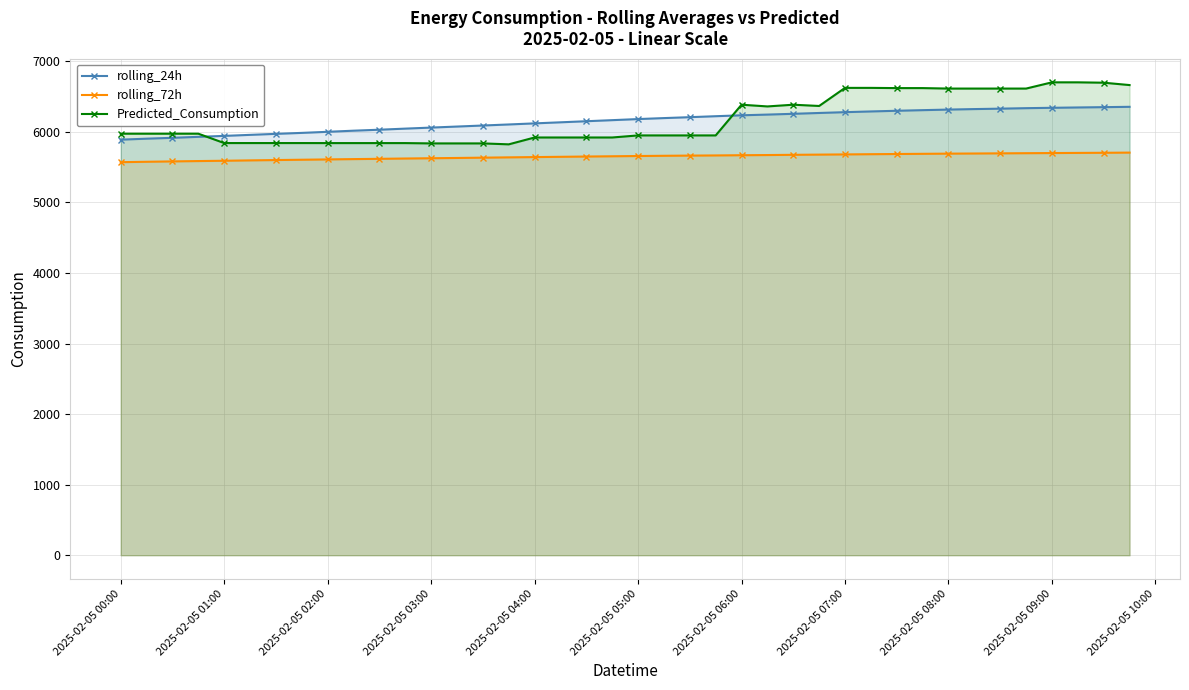

True or false: rolling_72h and Predicted_Consumption cross at least once.

False